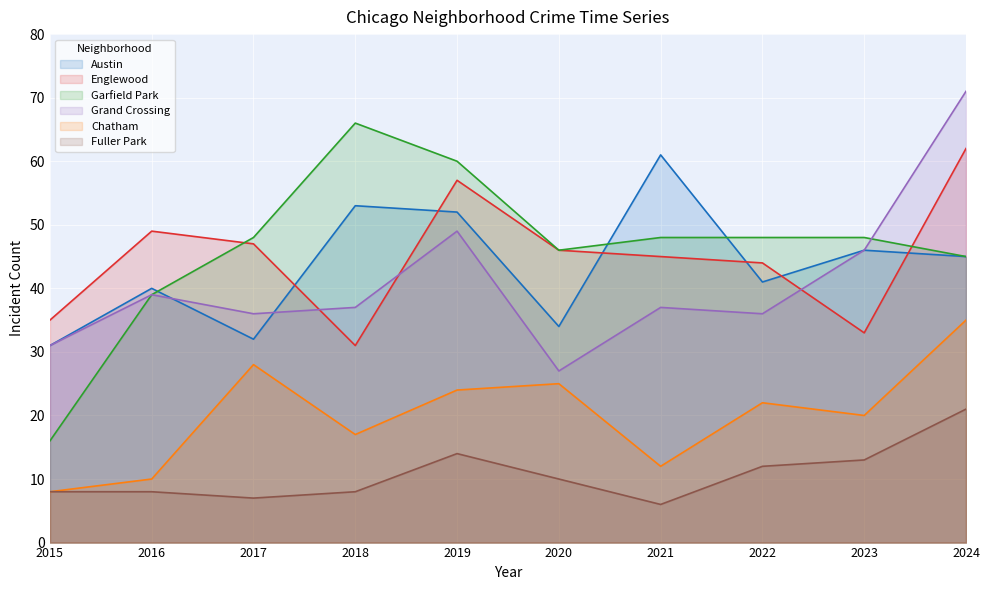

How many lines are shown in the chart?

6